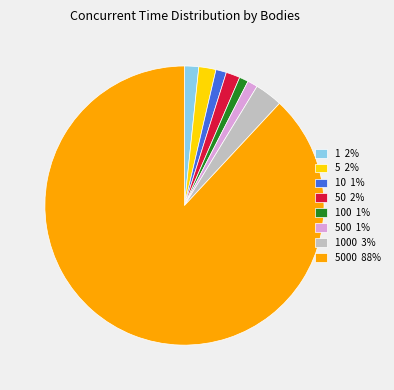

How many segments does this pie chart have?

8